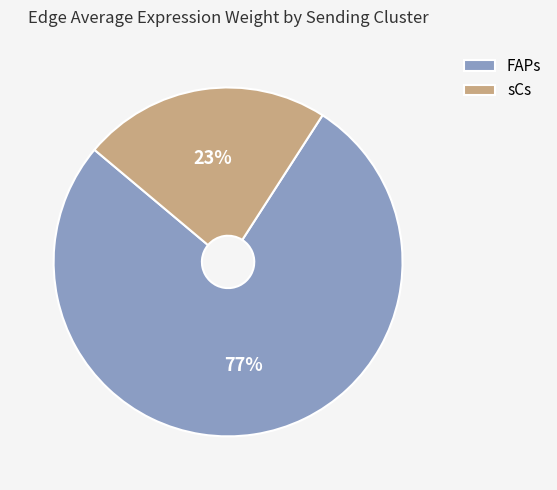

Combined, do FAPs and sCs account for over 50%?

Yes